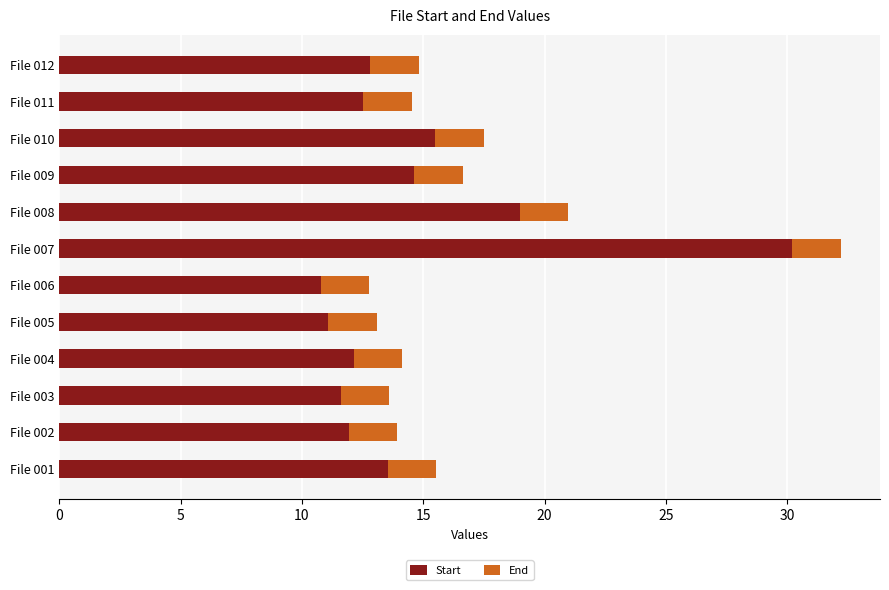

At which category is the sum across all series the highest?

File 007